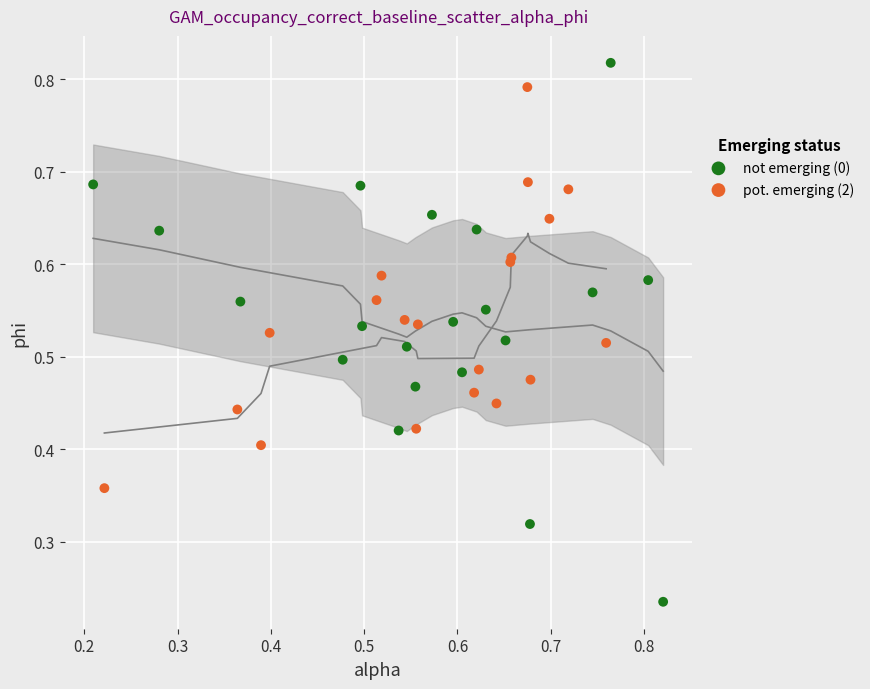

Which series contains the highest Y value?

not emerging (0)